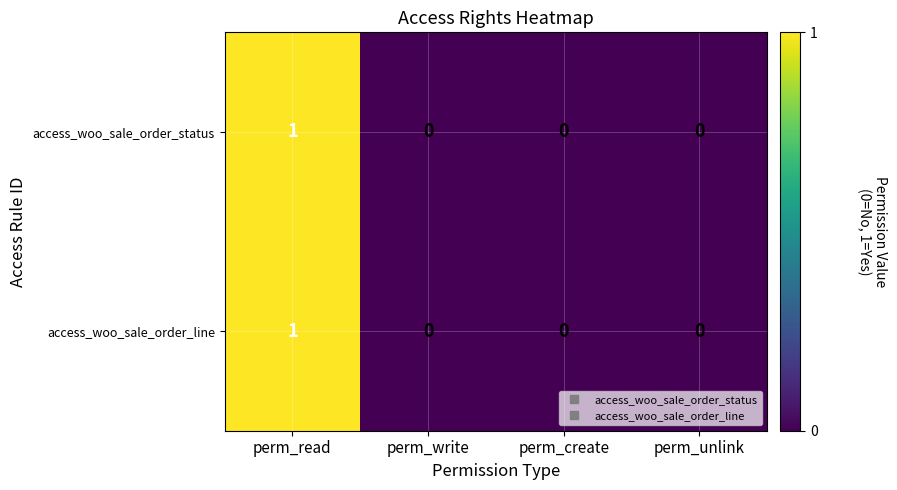

At which category is the sum across all series the highest?

perm_read